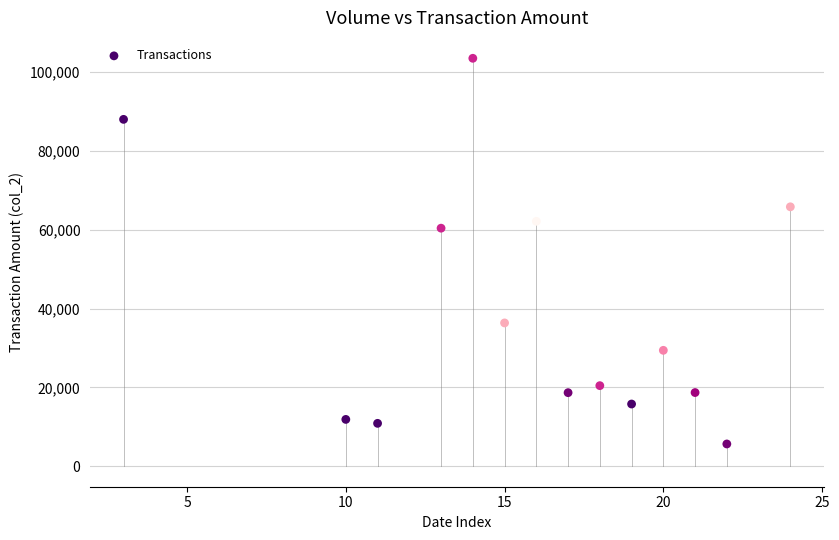

What is the range of Y values (max minus min)?

97820